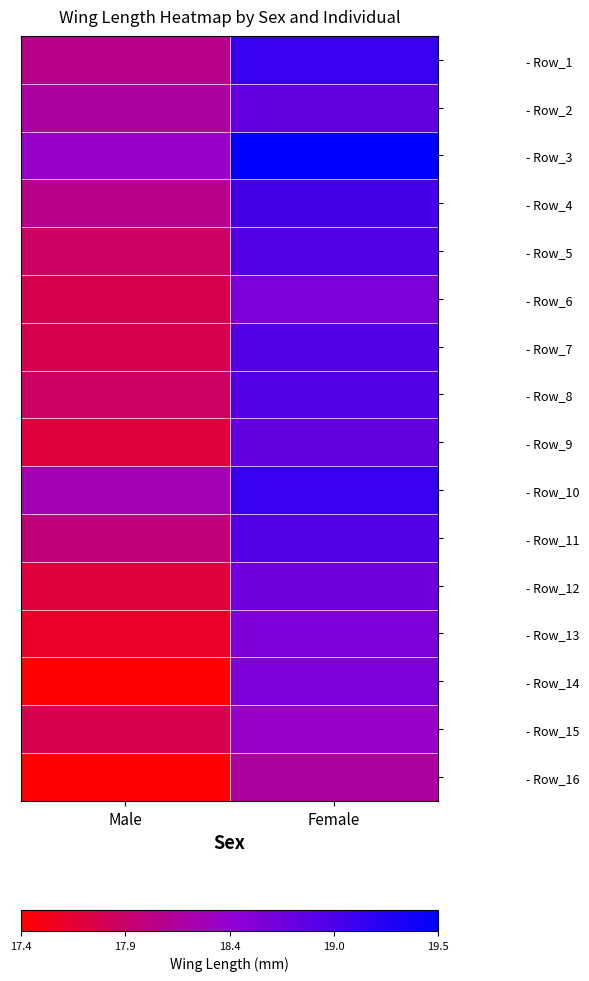

At Female, list the series in order from smallest to largest.

- Row_16, - Row_15, - Row_6, - Row_13, - Row_14, - Row_12, - Row_2, - Row_9, - Row_5, - Row_7, - Row_8, - Row_11, - Row_4, - Row_1, - Row_10, - Row_3